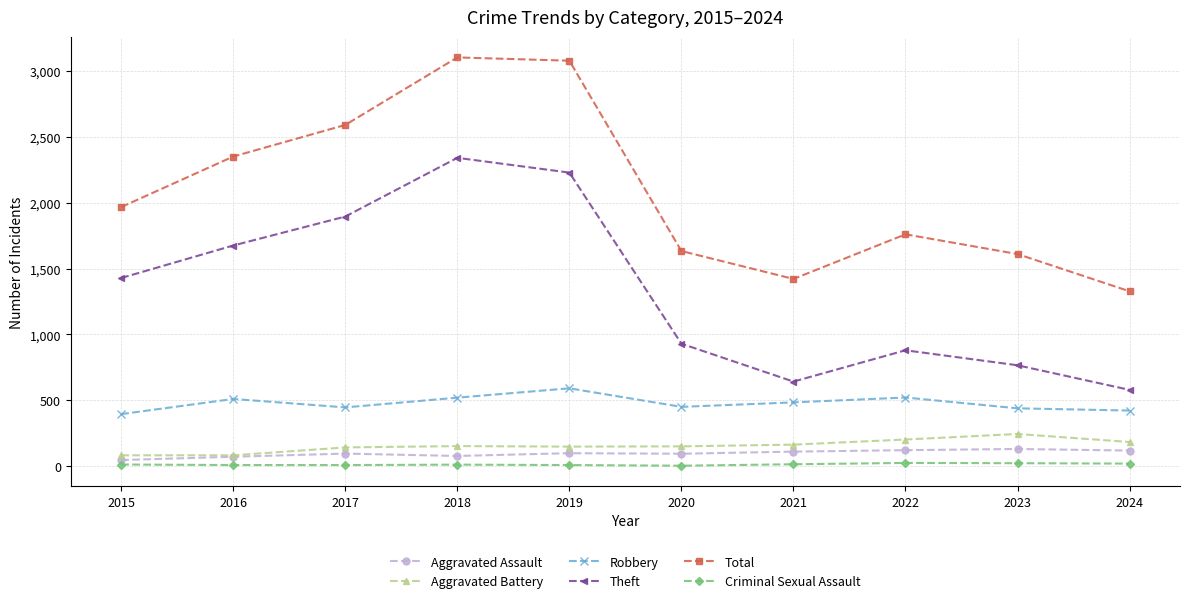

True or false: Aggravated Assault and Robbery intersect in this chart.

False